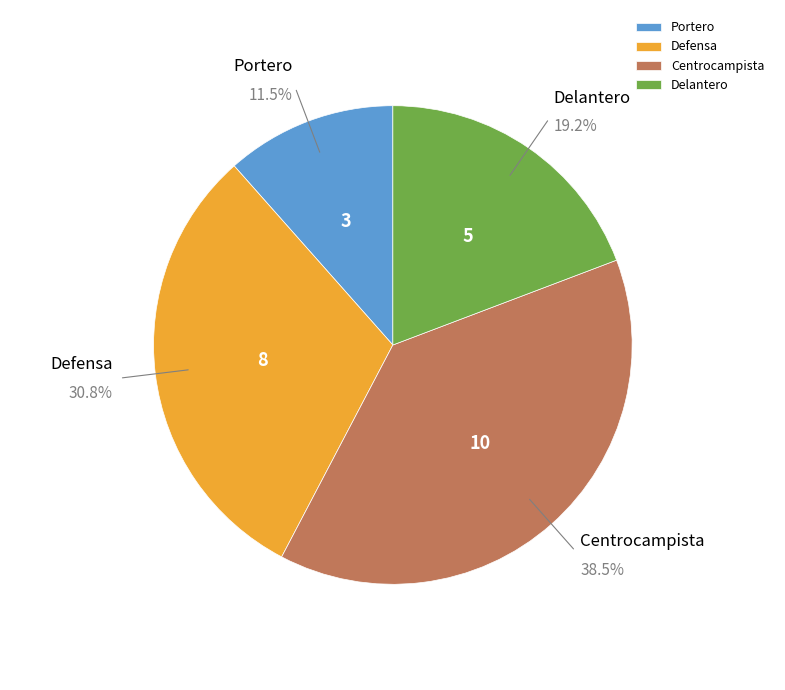

The Defensa slice represents 31% of the pie. True or false?

True